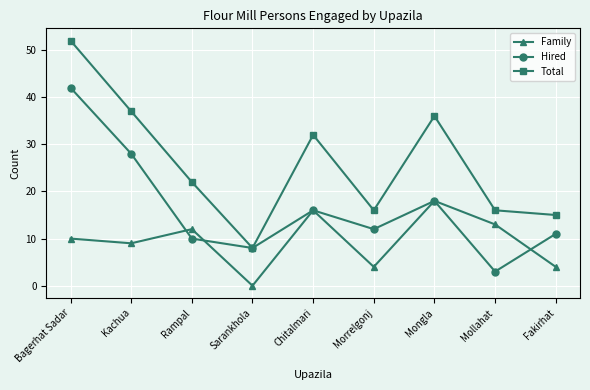

What is the total value across all series at Bagerhat Sadar?

104